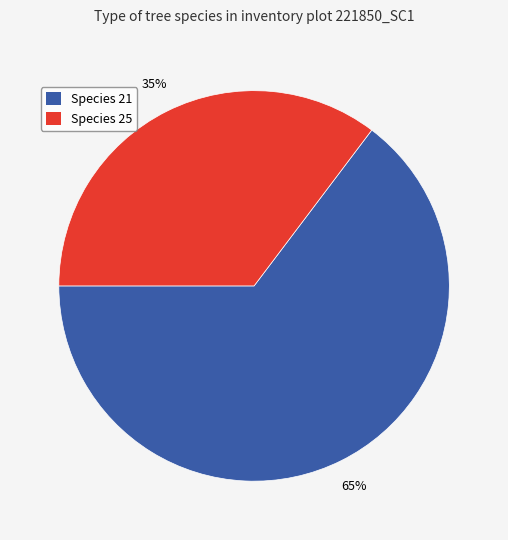

To the nearest percent, what is the combined percentage of Species 25 and Species 21?

100%